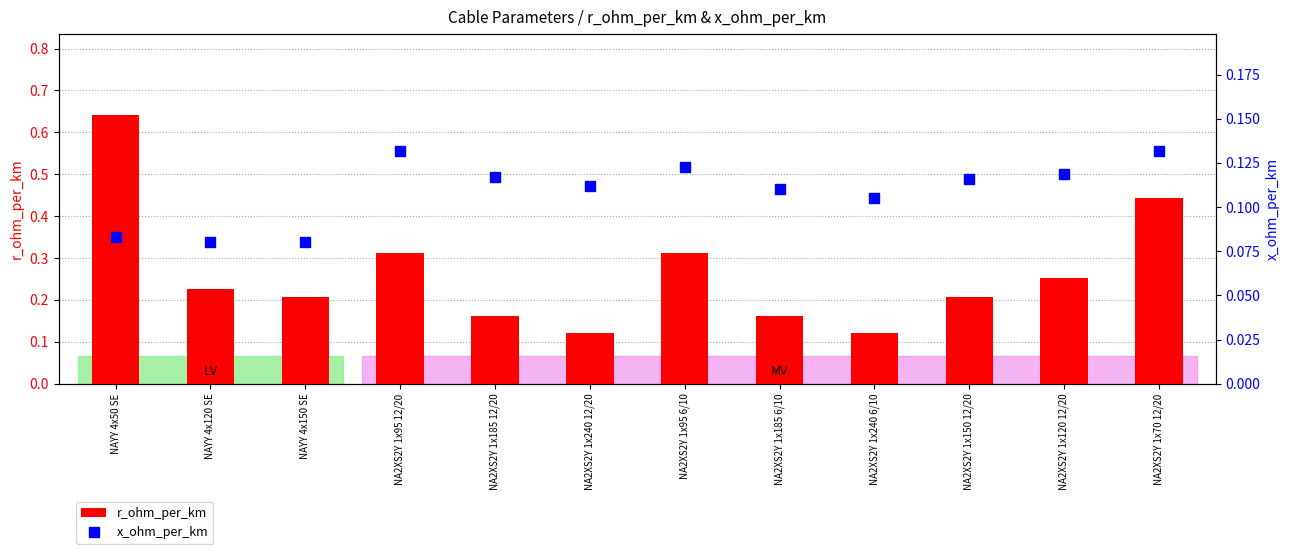

Rank the series by their maximum value, from highest to lowest.

r_ohm_per_km, x_ohm_per_km